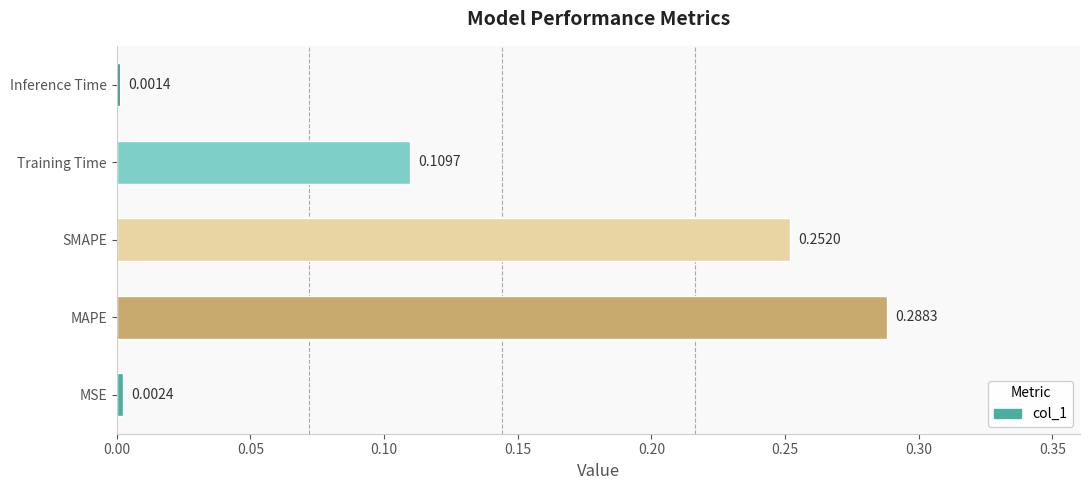

Where is the data nearest to the value 0?

Inference Time